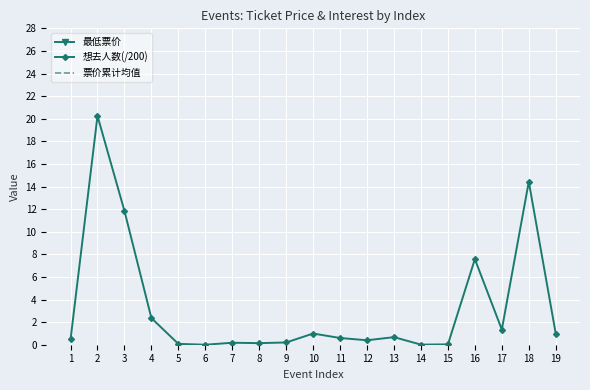

Is the value of 最低票价 at 8 greater than the value of 票价累计均值 at 5?

Yes